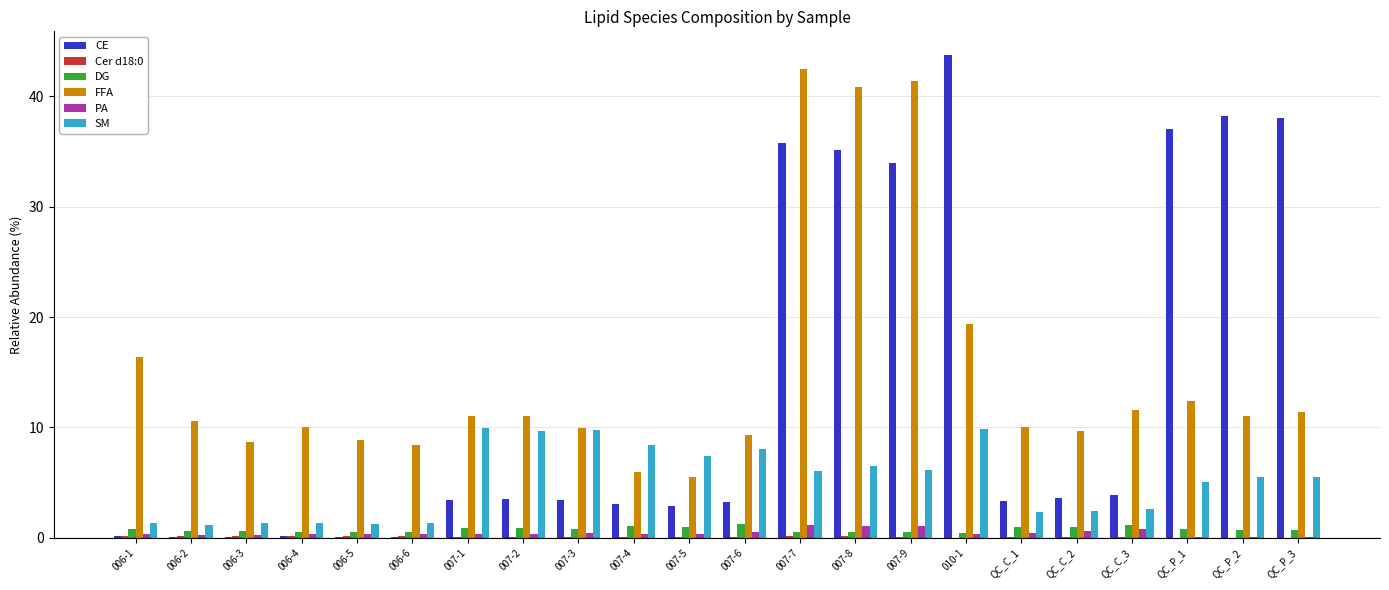

True or false: PA has a value of 0.4 at 006-4.

True